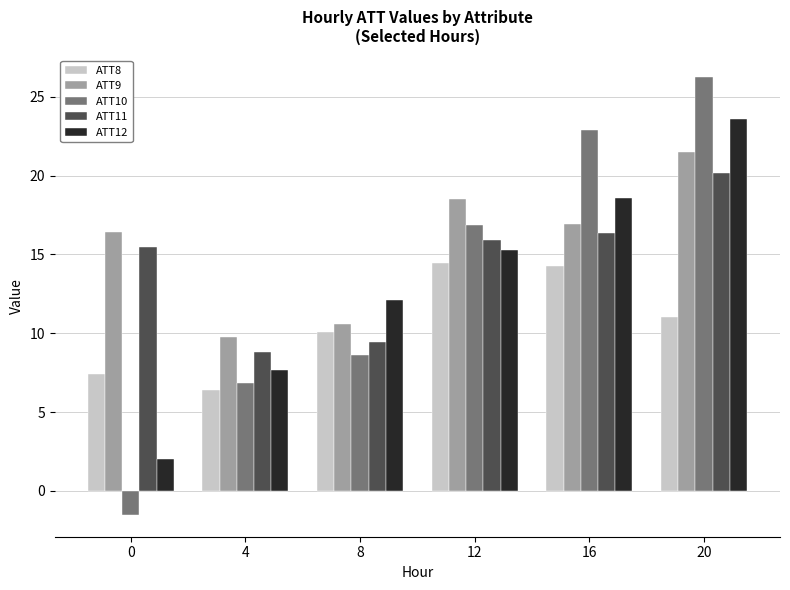

The ATT10 series shows 8.1 at 16. True or false?

False